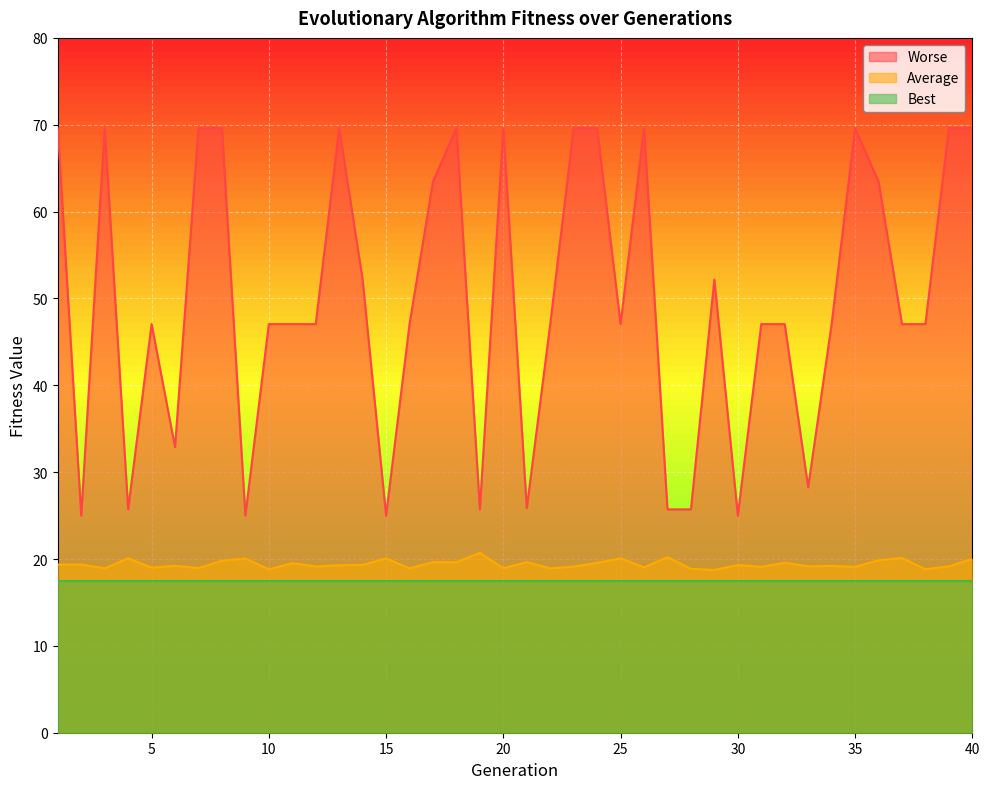

At how many categories does at least one series exceed 2?

40